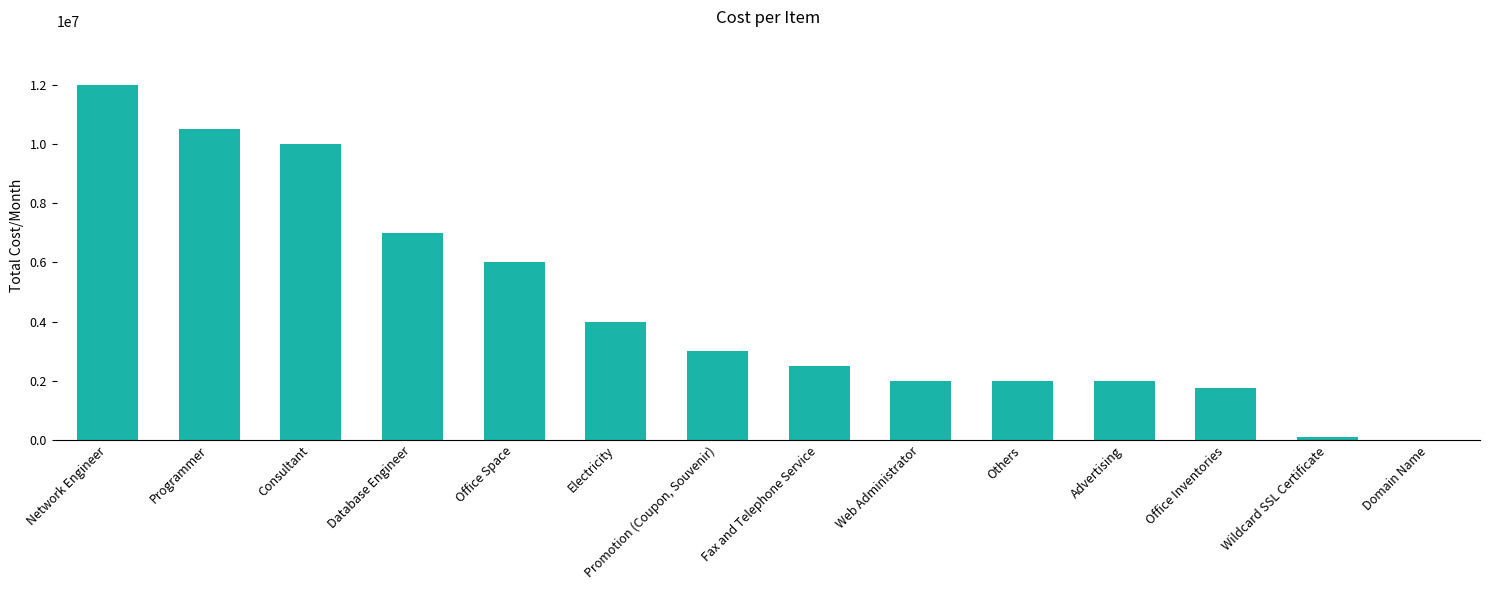

Between Promotion (Coupon, Souvenir) and Database Engineer, which is larger?

Database Engineer